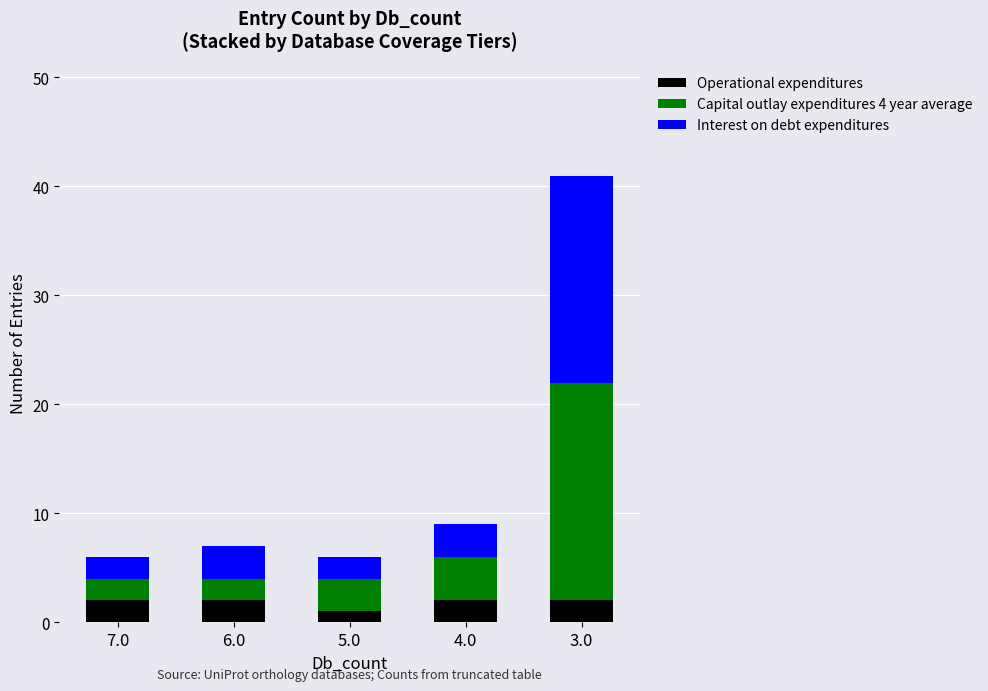

What is the total value across all series at 5.0?

6